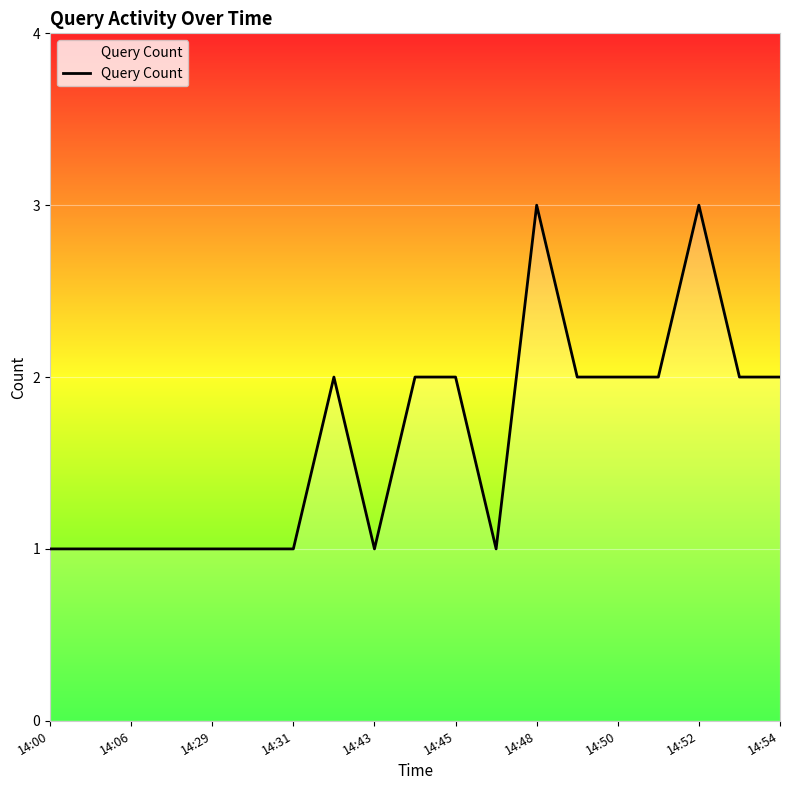

How many lines are shown in the chart?

1